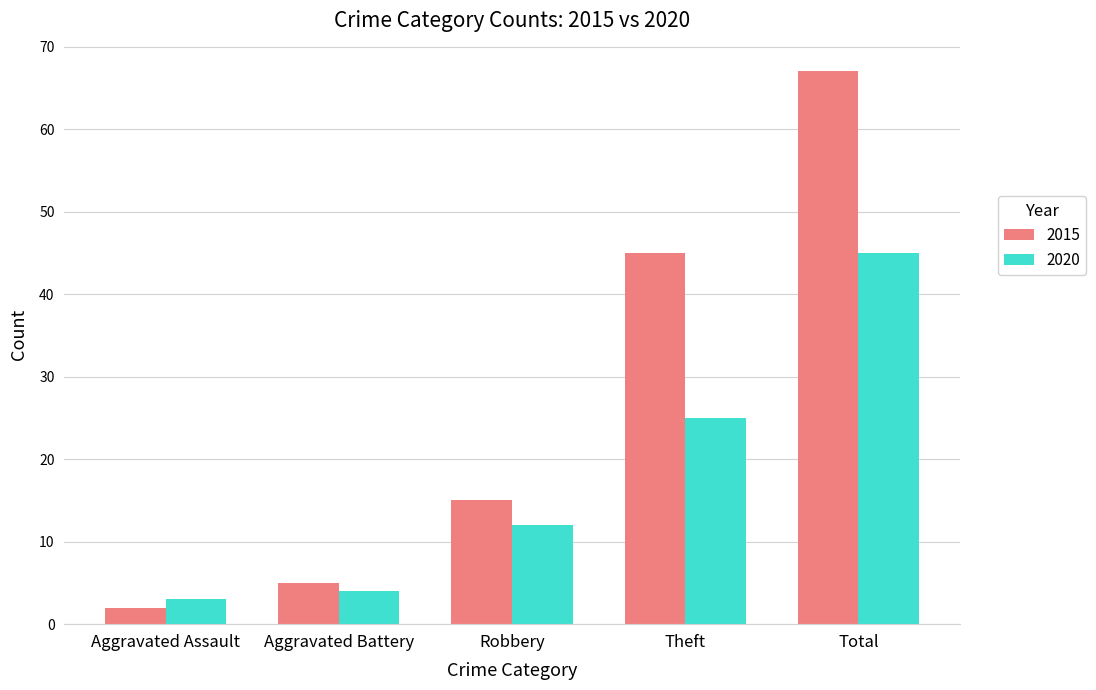

List the series in order of their overall mean, lowest first.

2020, 2015